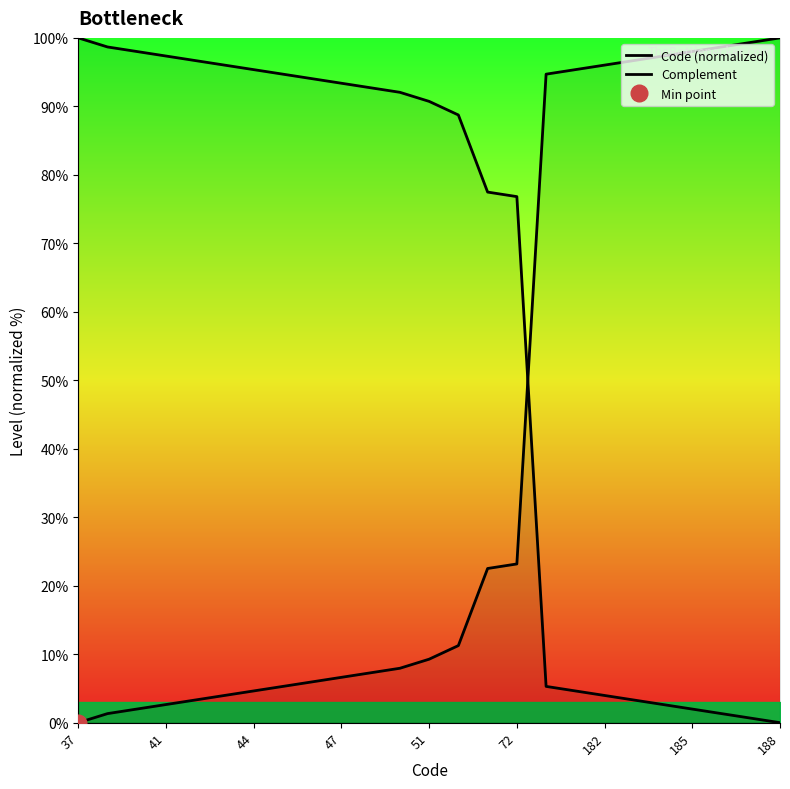

True or false: Code (normalized) has more than 2 points higher than both neighbors.

False